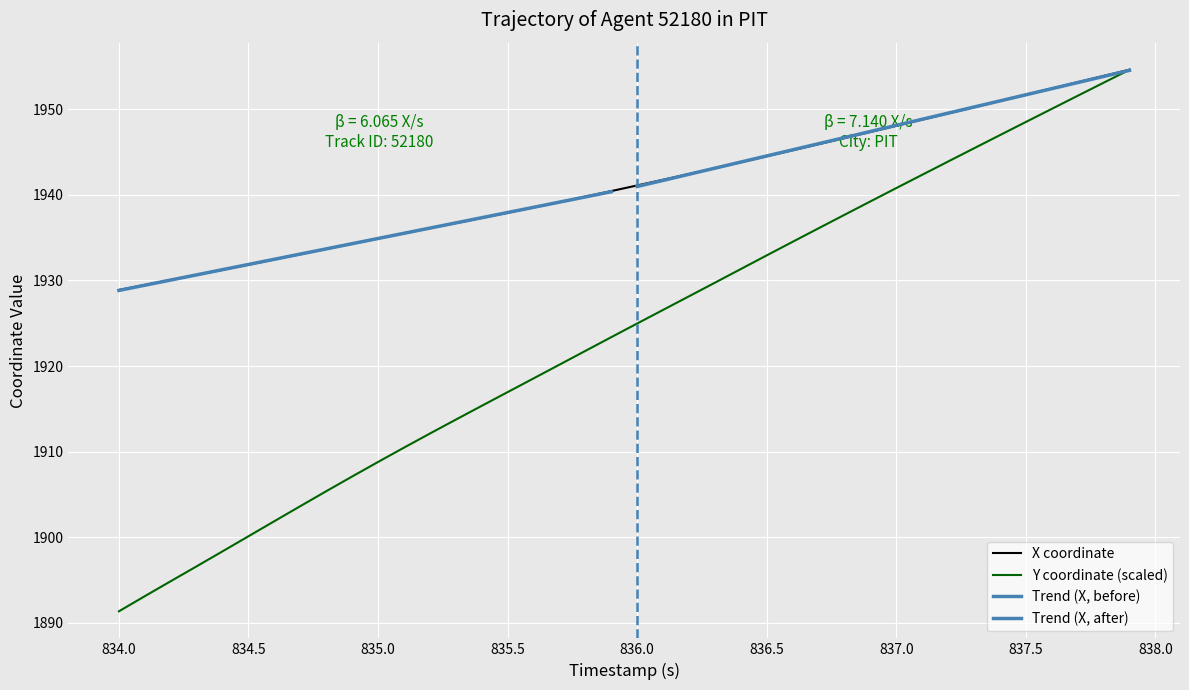

Rank the series by their maximum value, from highest to lowest.

Y, X